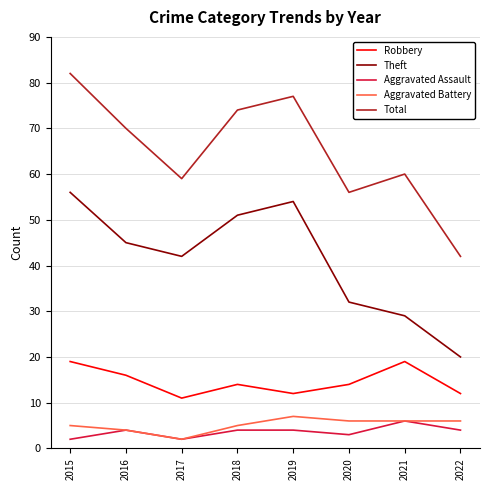

True or false: Aggravated Assault has a value of 1 at 2018.

False